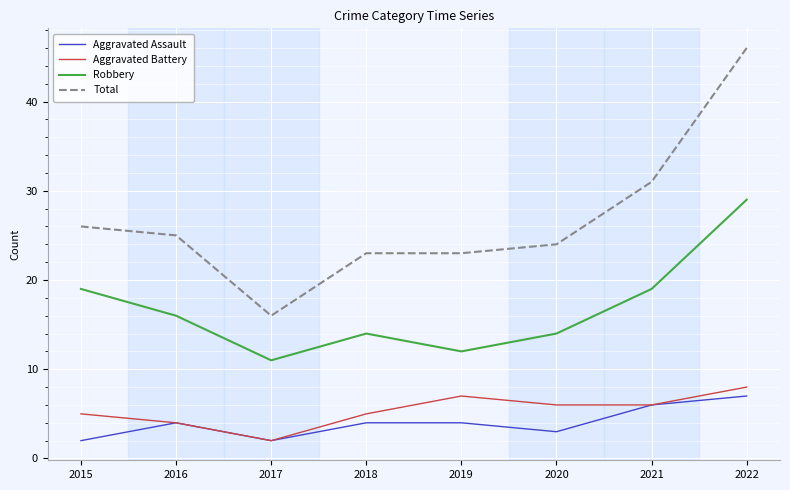

Reading right to left, extract all data points from this chart.

Aggravated Assault: 2022=7	2021=6	2020=3	2019=4	2018=4	2017=2	2016=4	2015=2
Aggravated Battery: 2022=8	2021=6	2020=6	2019=7	2018=5	2017=2	2016=4	2015=5
Robbery: 2022=29	2021=19	2020=14	2019=12	2018=14	2017=11	2016=16	2015=19
Total: 2022=46	2021=31	2020=24	2019=23	2018=23	2017=16	2016=25	2015=26